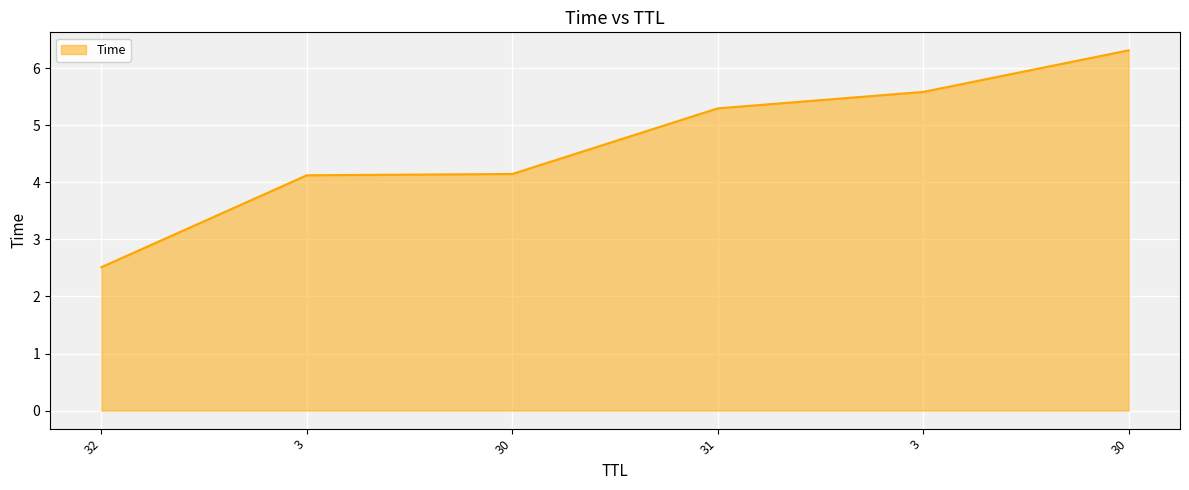

Does the chart display data point markers on the line(s)?

No